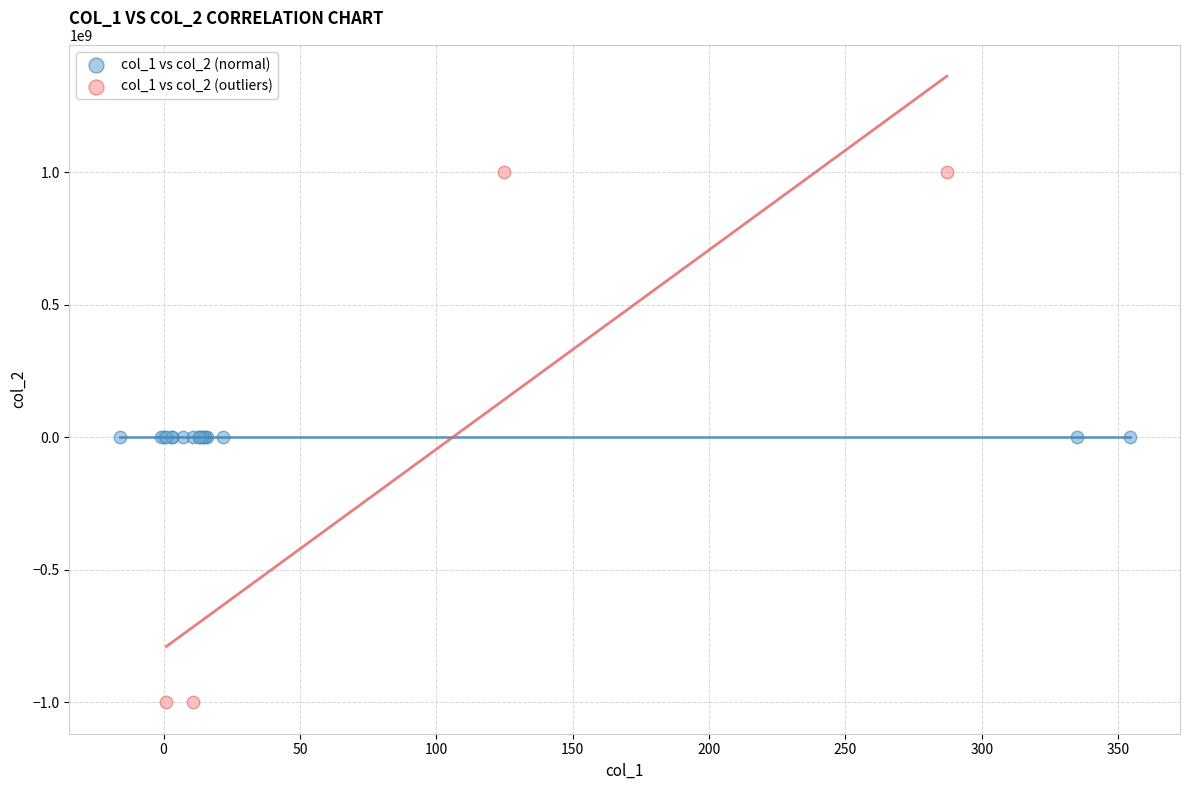

Which series has the widest spread of Y values?

col_1 vs col_2 (outliers)